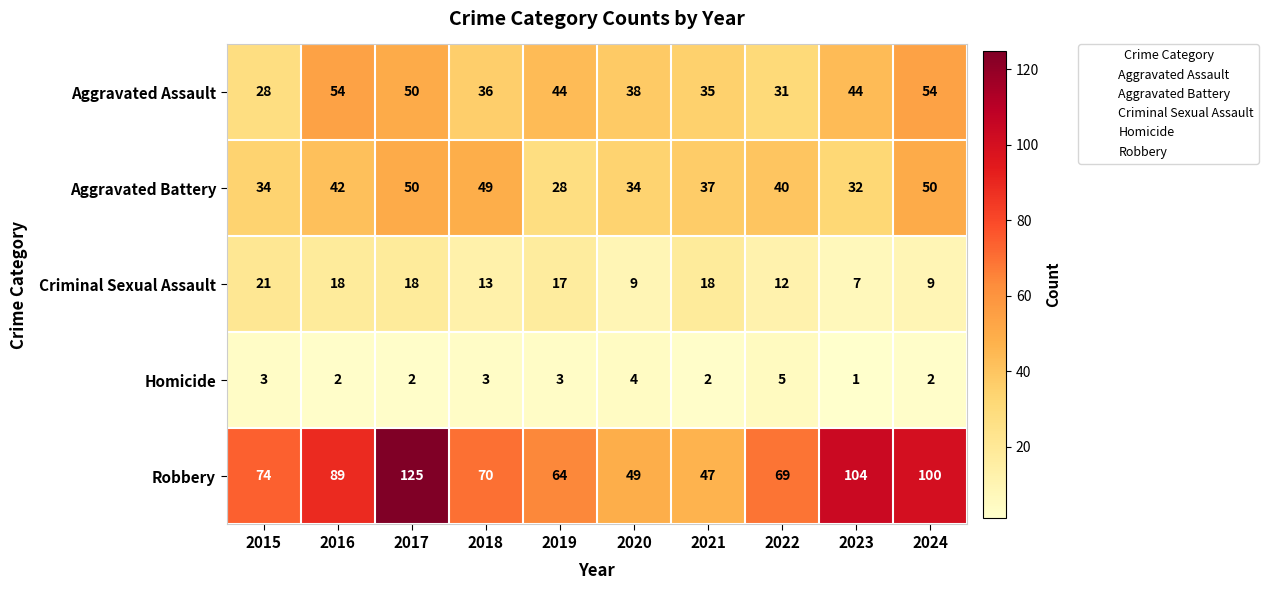

Between 2023 and 2024, which series saw the biggest shift?

Aggravated Battery